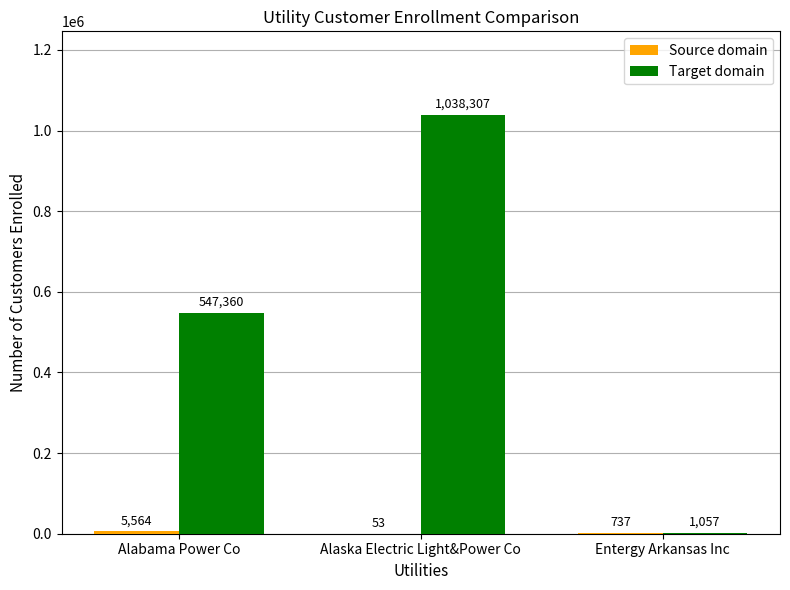

Which category has the highest value across all series?

Alaska Electric Light&Power Co